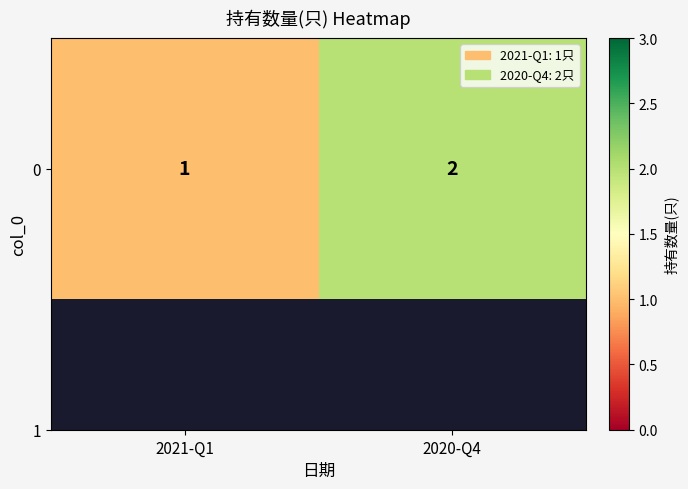

What is the difference between the maximum and minimum values?

1